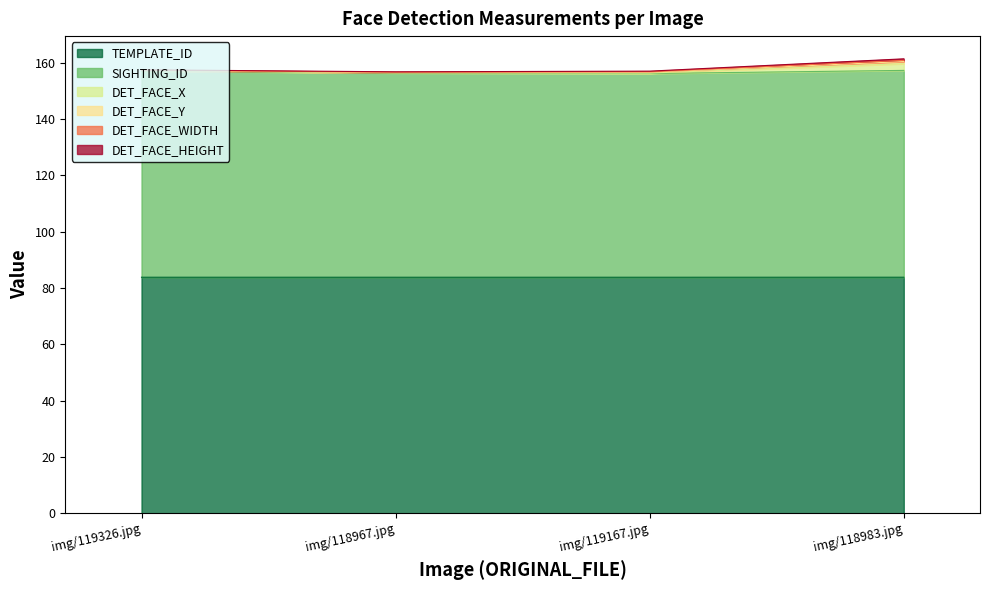

What is the minimum value for TEMPLATE_ID?

83.8